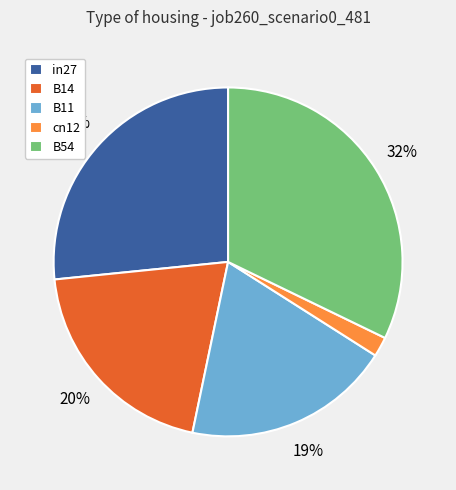

The B54 slice represents 32% of the pie. True or false?

True